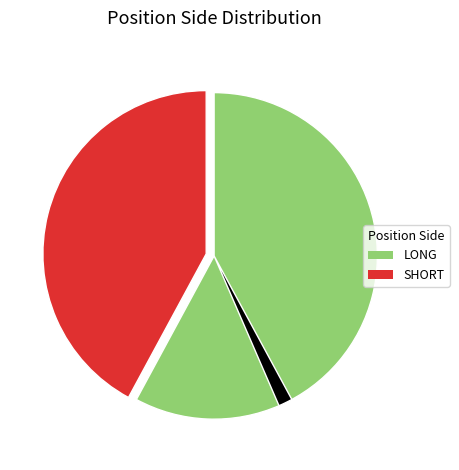

Does any single category account for the majority?

Yes